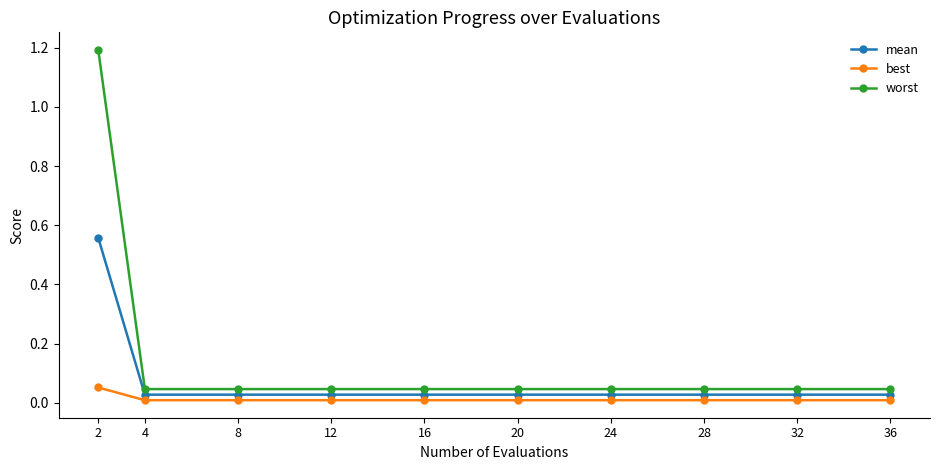

Which series has the largest total across all categories?

worst